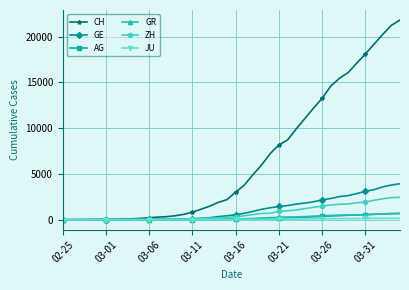

Which series has the widest spread of values?

CH